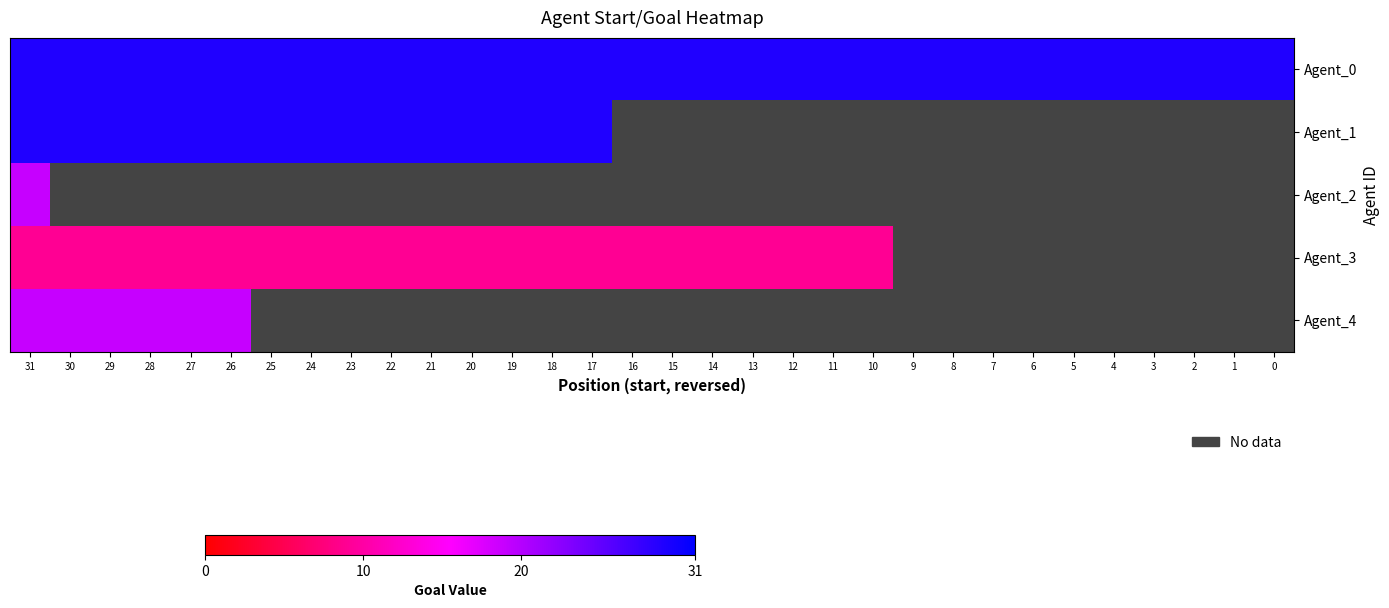

What is the maximum value for Agent_4?

19.0